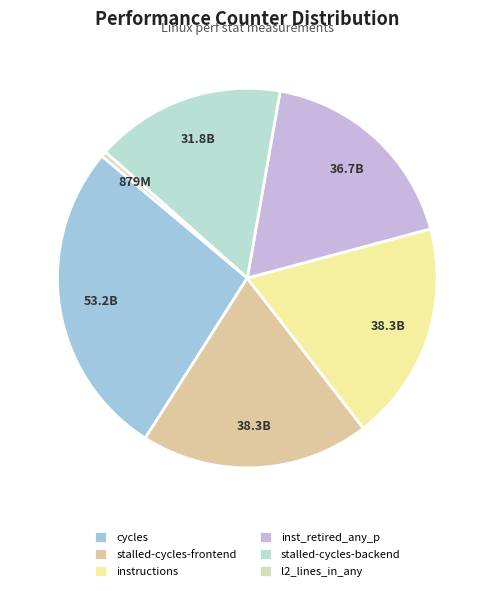

Is it true that l2_lines_in_any is 0% of the pie?

True